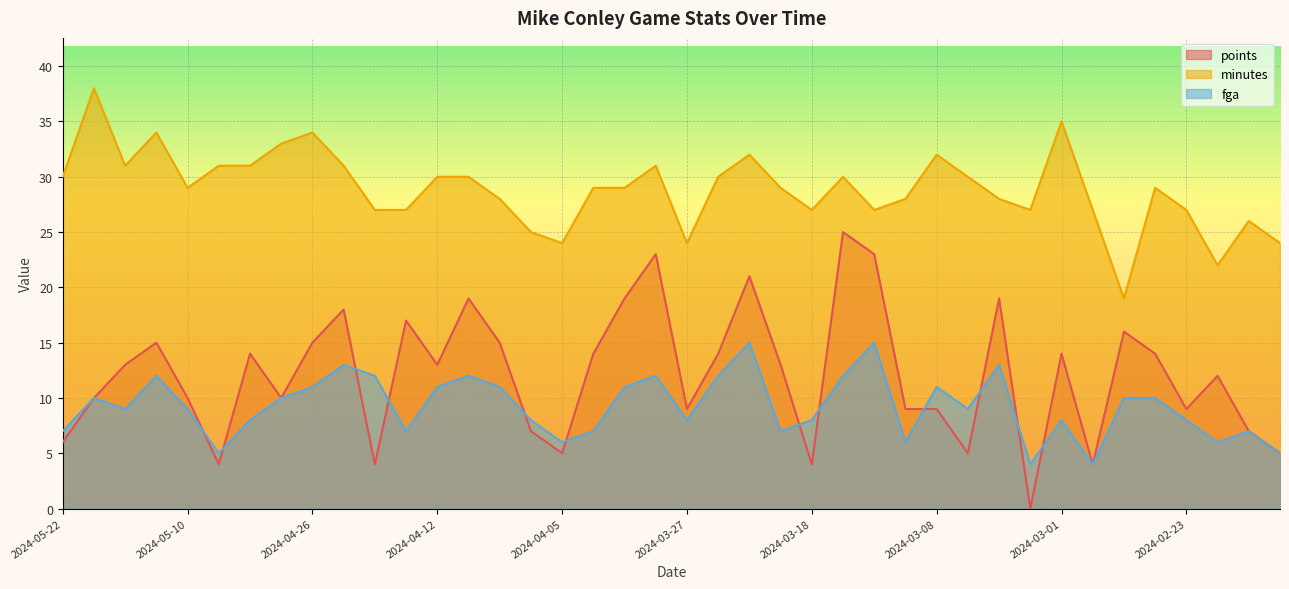

The minutes series shows 9 at 2024-04-26. True or false?

False